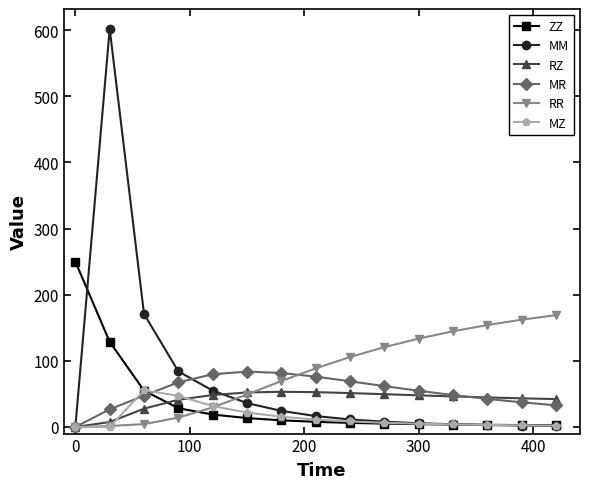

What is the value of the RR point at the 11th from the left?

133.6